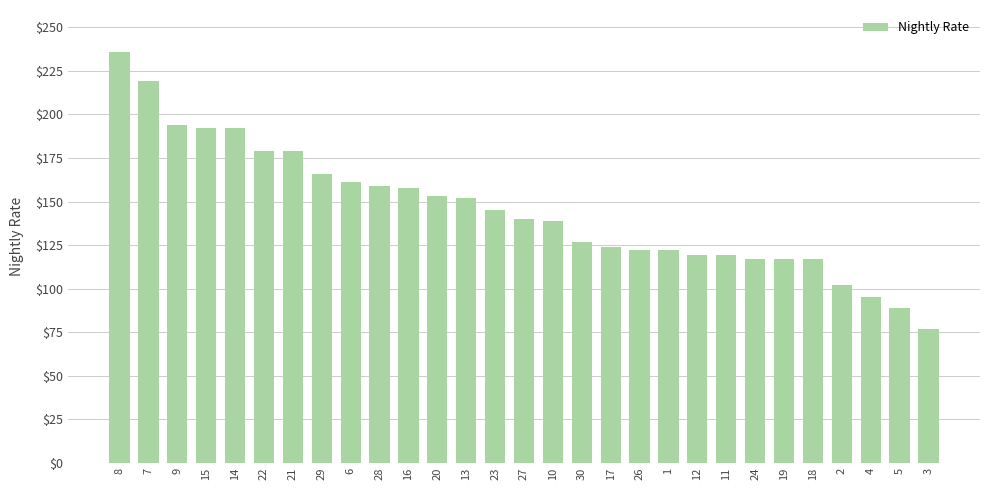

True or false: the data shows 166 at 29.

True